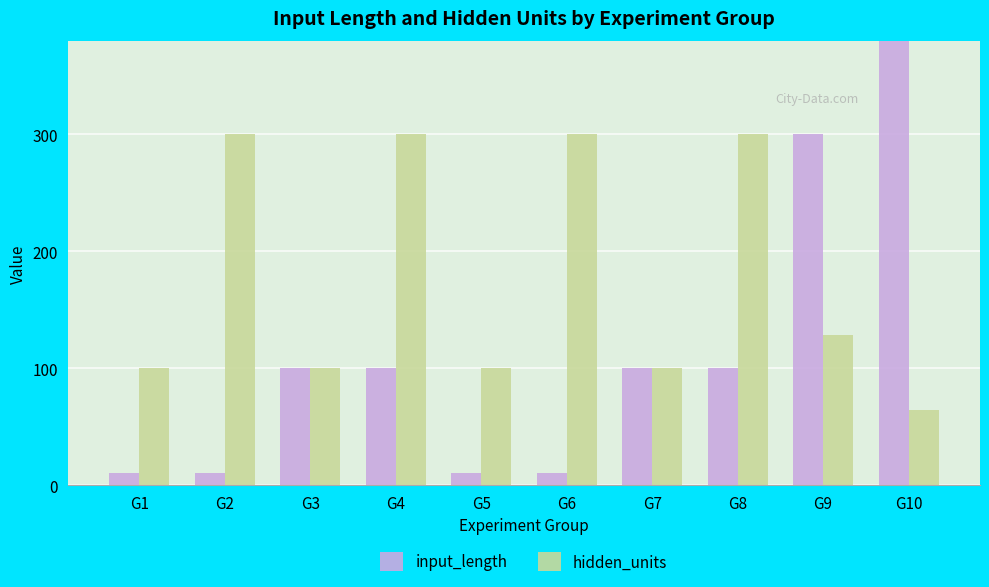

What is the value of the input_length bar at the 3rd from the left?

100